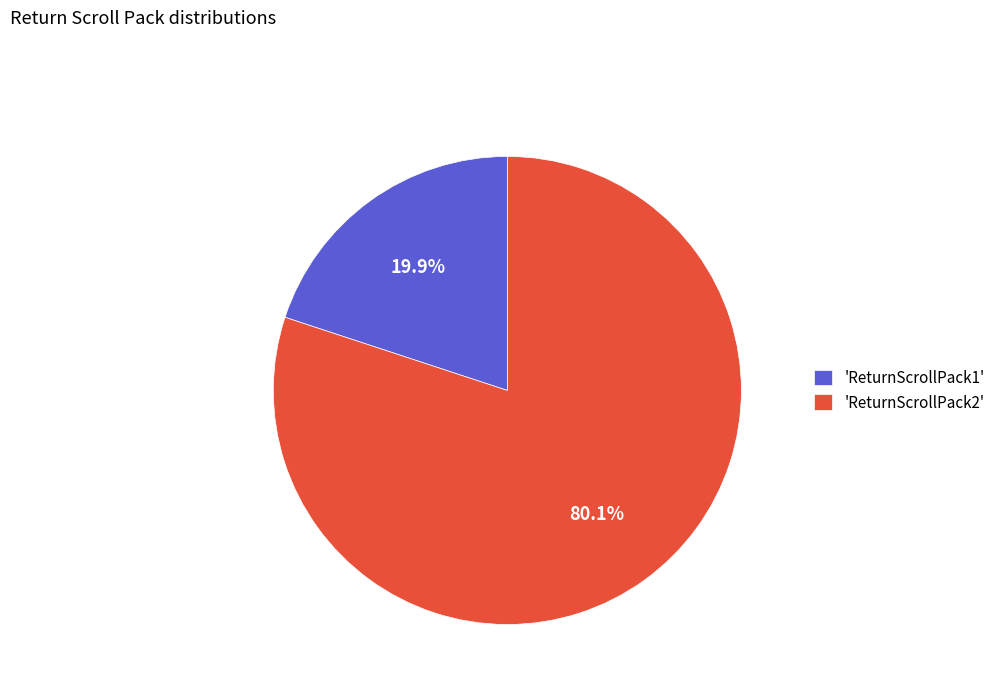

What is the smallest slice in the pie chart?

'ReturnScrollPack1'